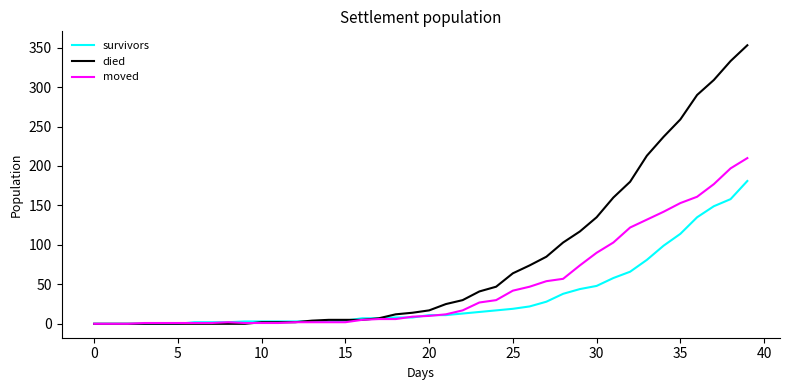

Which series has the largest total across all categories?

died